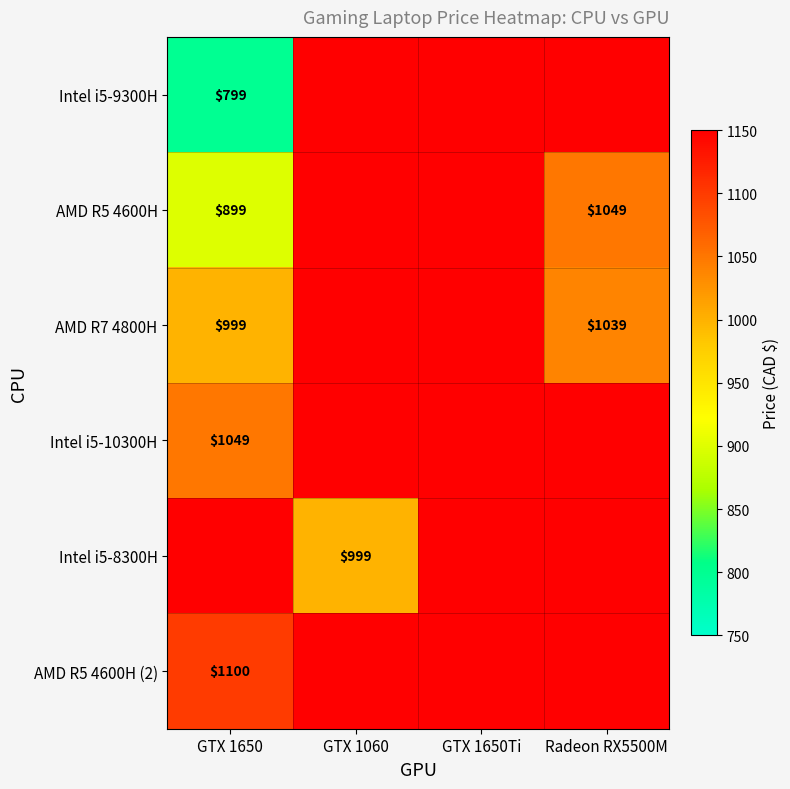

Is it true that AMD R7 4800H equals 299 at GTX 1650?

False